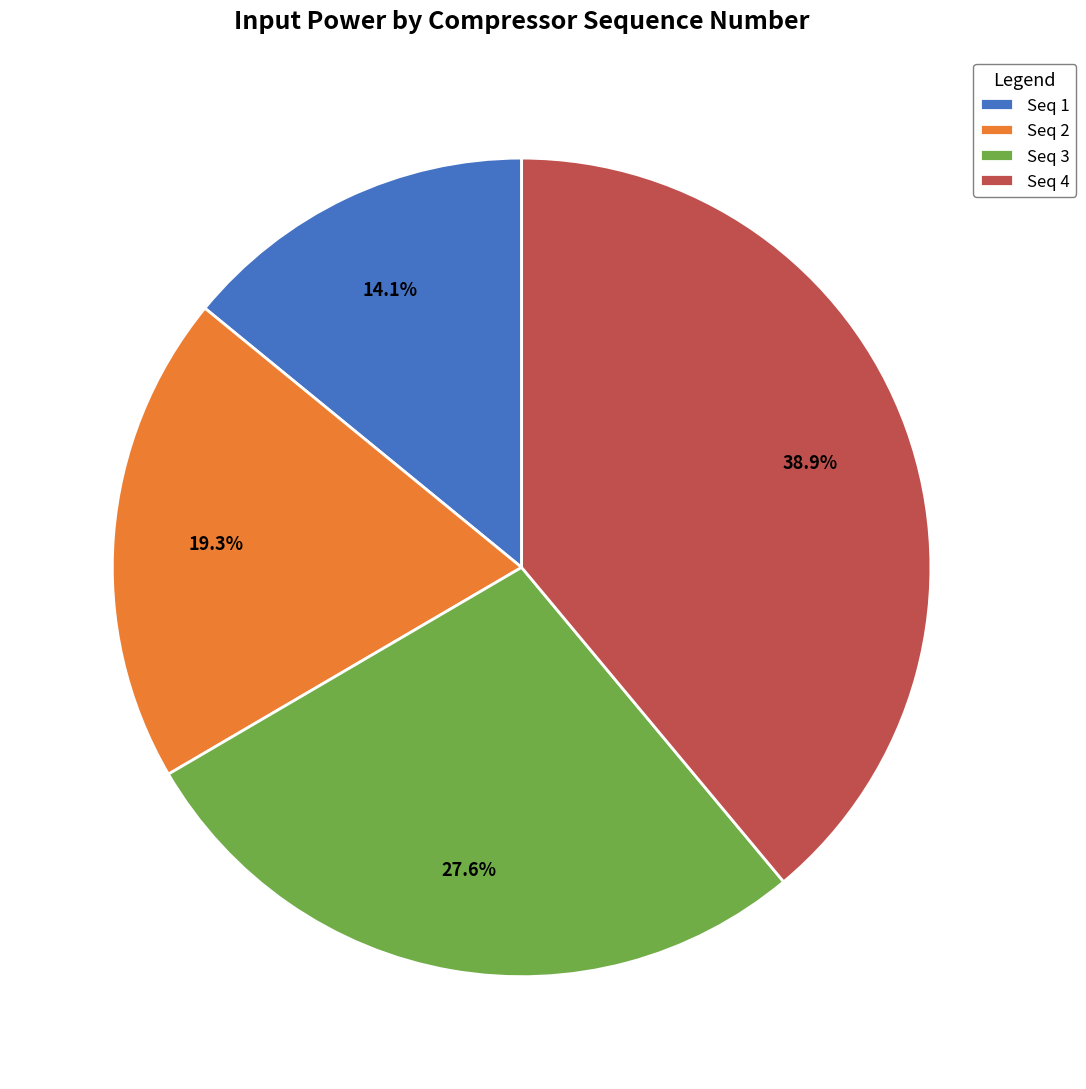

Which category has the biggest portion of the pie?

Seq 4